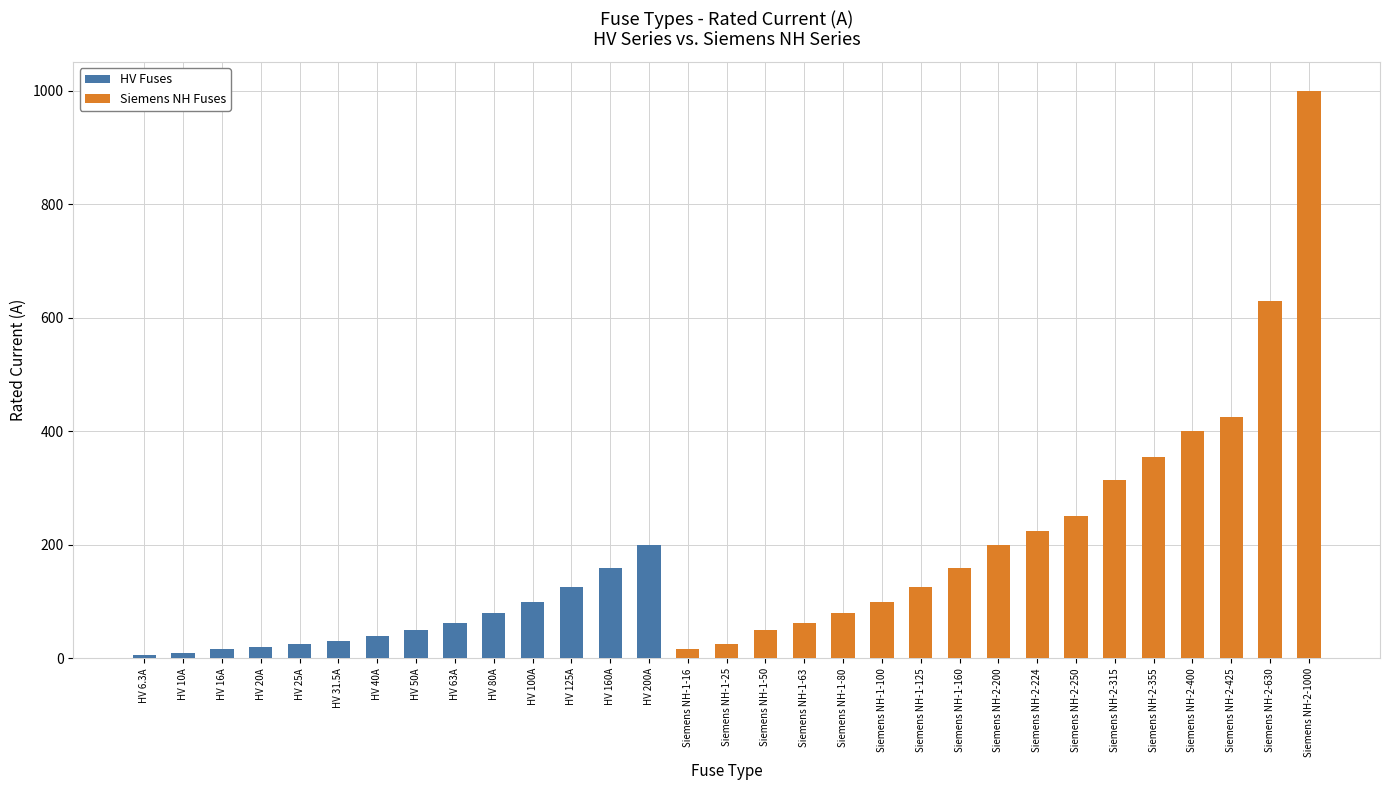

What position from the left is Siemens NH-1-50?

17